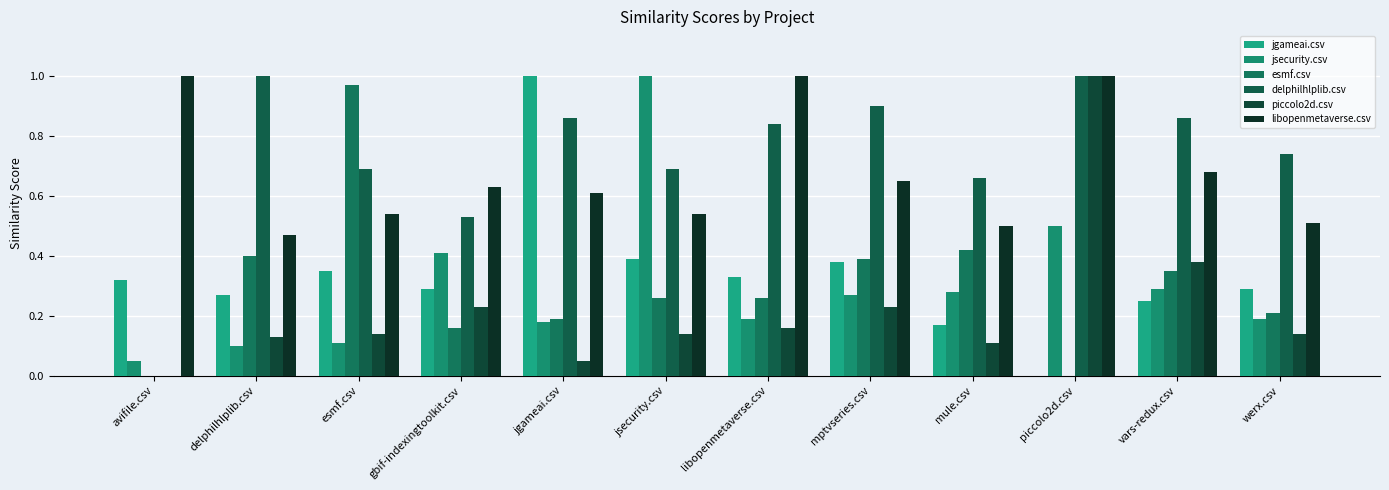

What value does the piccolo2d.csv series have at werx.csv?

0.1